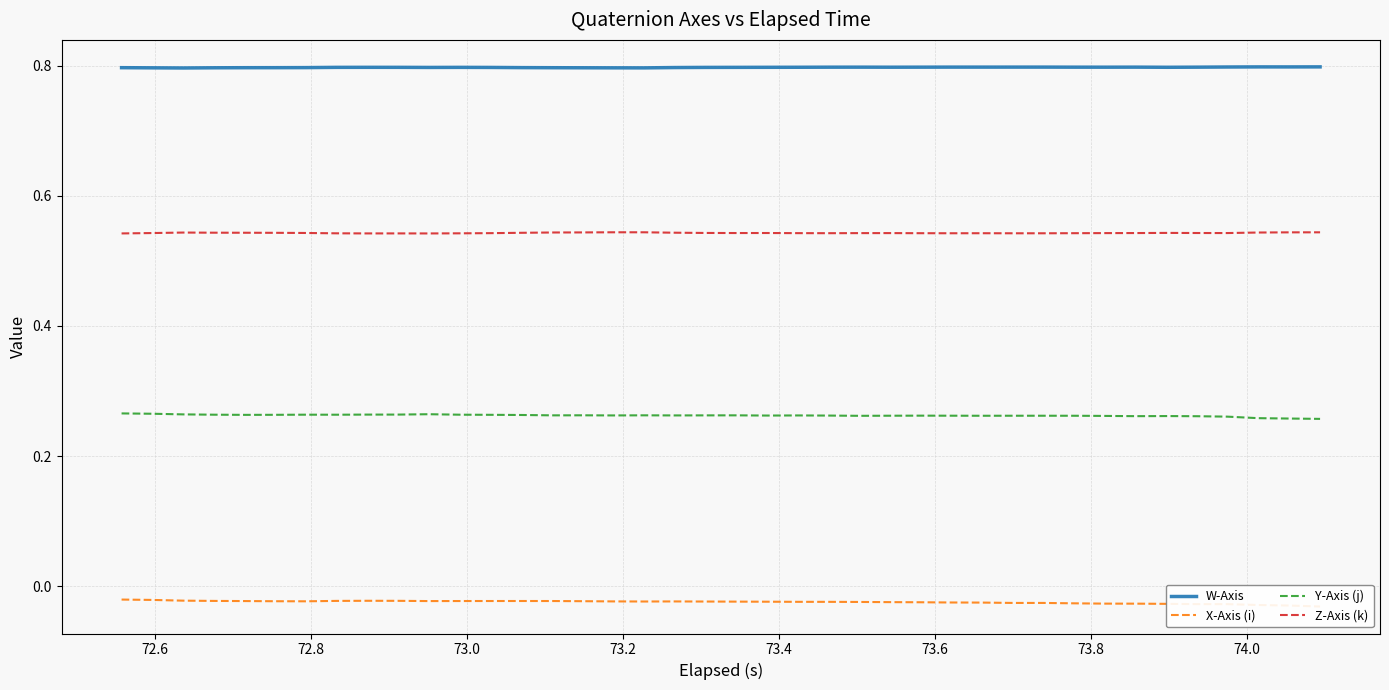

True or false: W-Axis and Y-Axis (j) intersect in this chart.

False